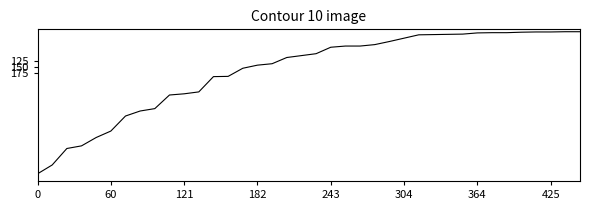

What is the average value?

167